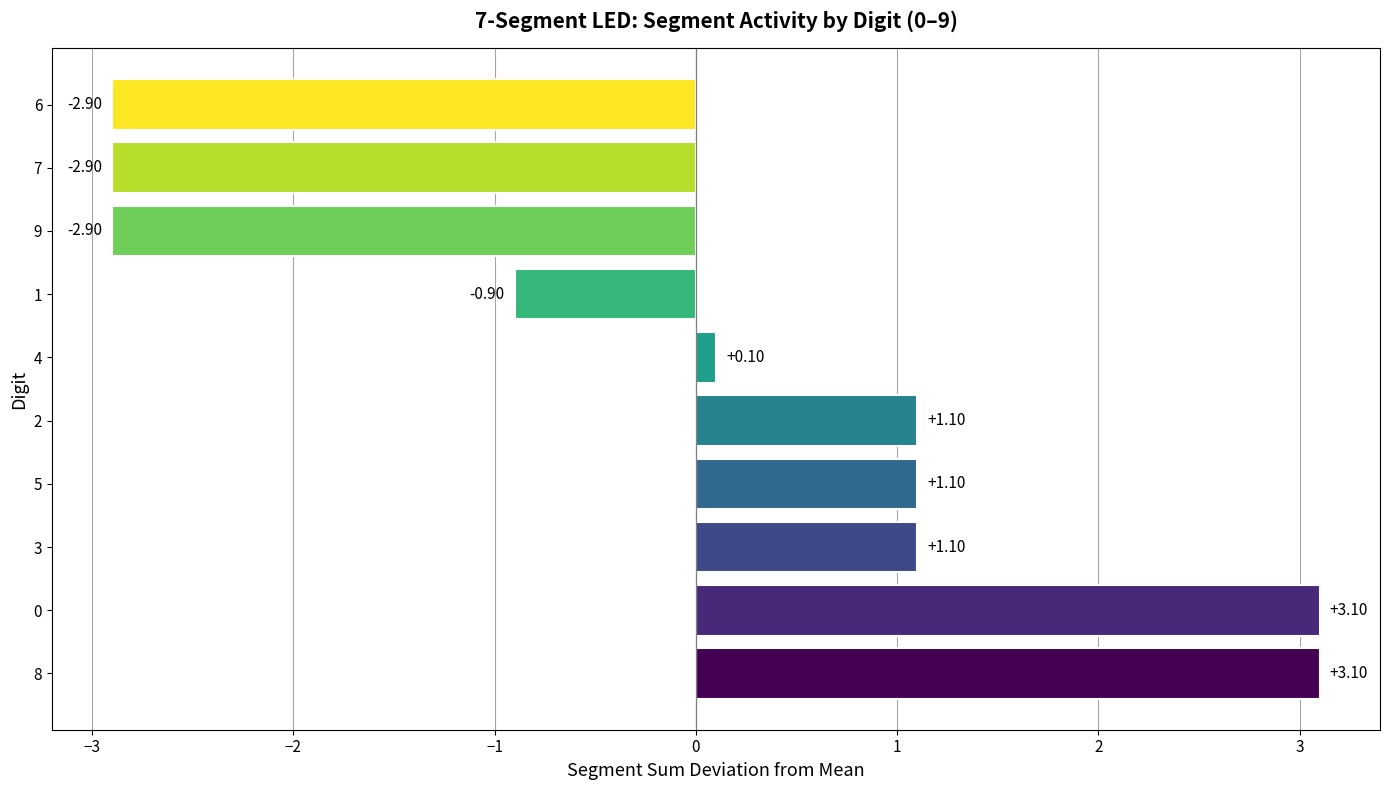

What is the difference between the values at 4 and 9?

3.0